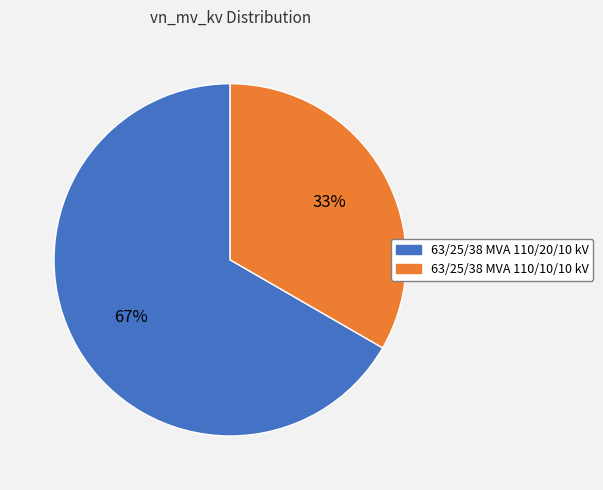

Is it true that 63/25/38 MVA 110/20/10 kV is 81% of the pie?

False